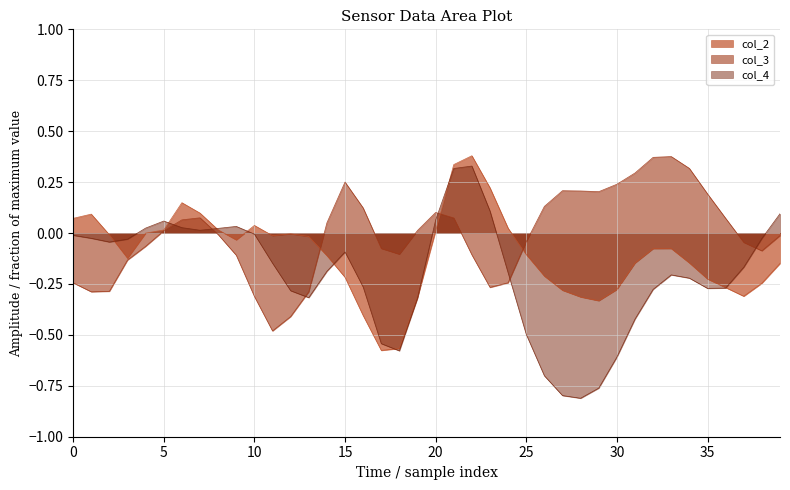

How many lines are shown in the chart?

3